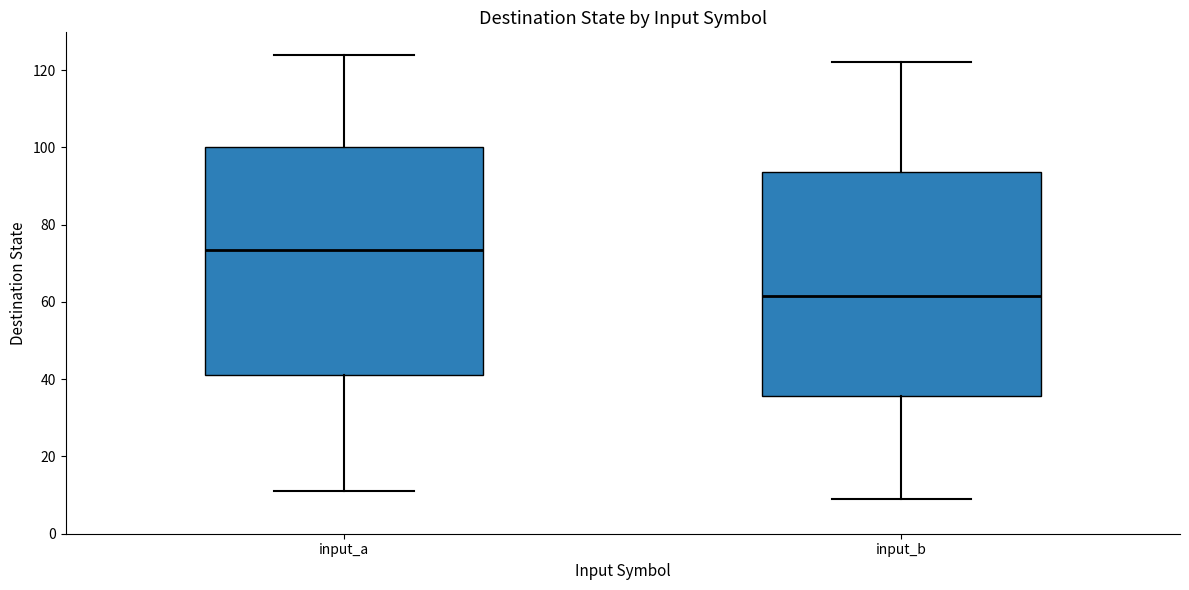

Reading left to right, read every box against the y-axis: the position of its median line, the range the box covers, and the ends of its whiskers. The values are not printed on the chart, so give them approximately, as read against the axis.

input_a: median 74, box 42 to 100, whiskers 12 to 124
input_b: median 62, box 36 to 94, whiskers 10 to 122